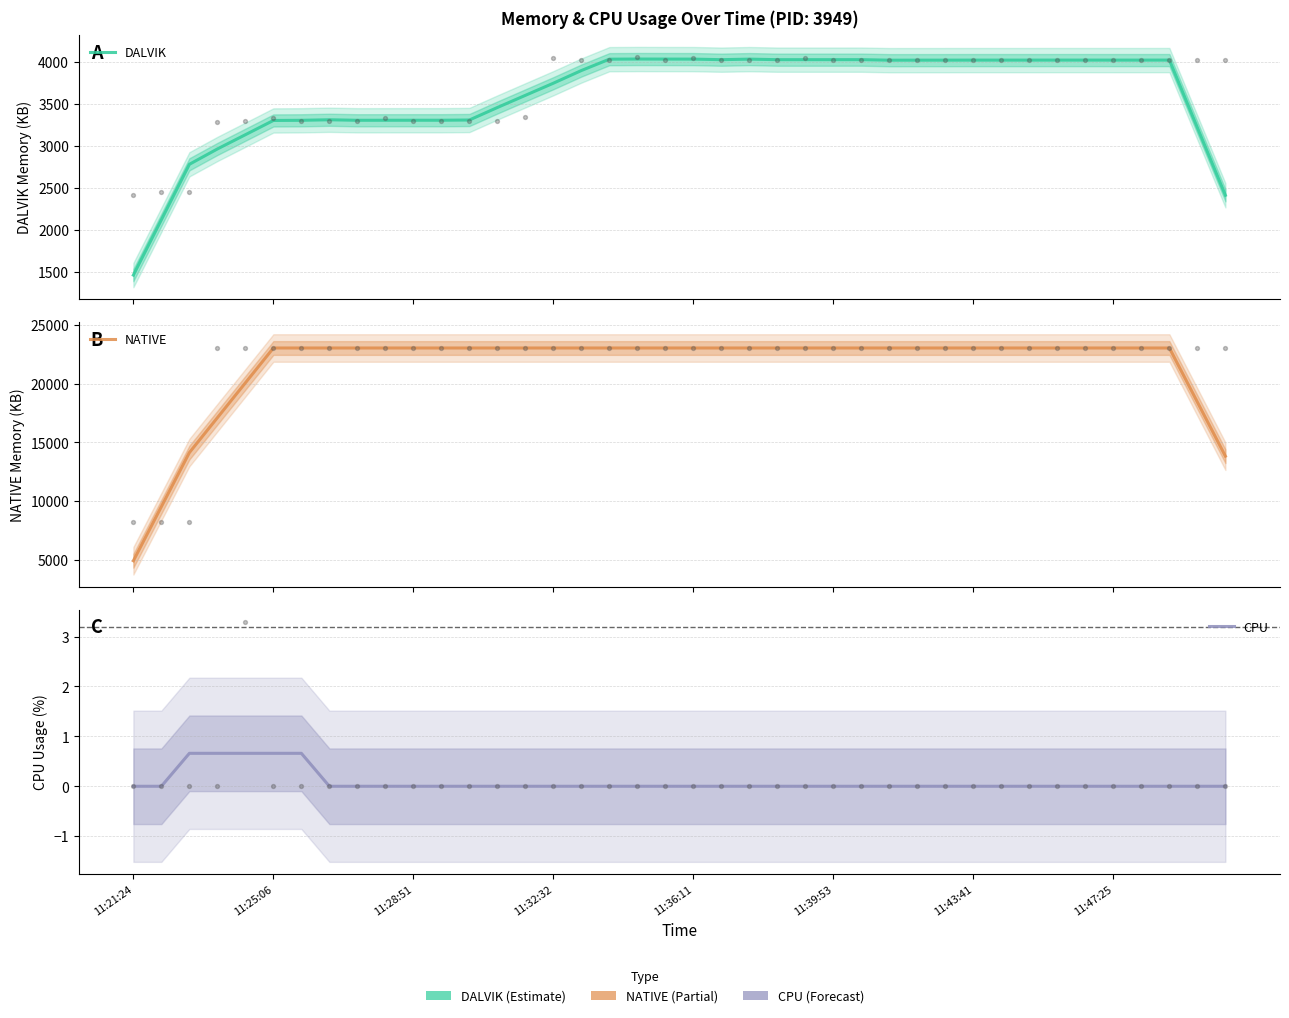

Which series contains the lowest Y value?

CPU